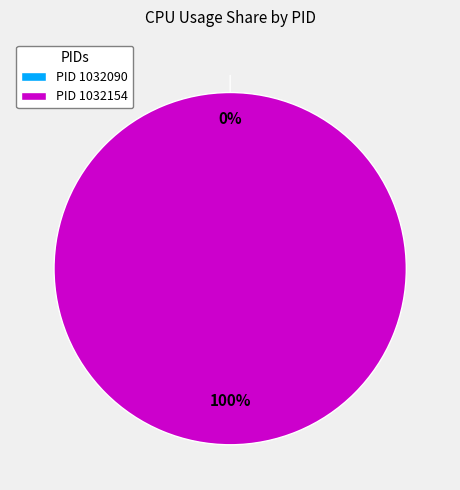

To the nearest percent, what is the difference between the 1032154 and 1032090 slice percentages?

100%